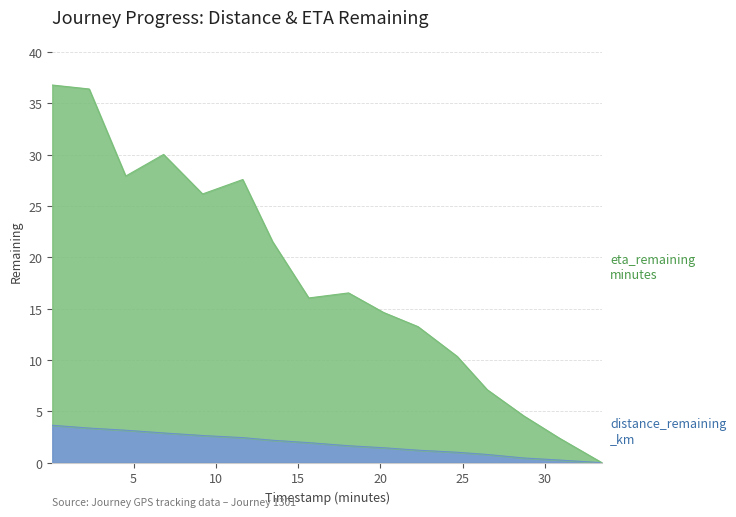

Reading left to right, extract all data points from this chart.

distance_remaining_km: 3.6	3.4	3.2	2.9	2.6	2.4	2.2	2.0	1.7	1.5	1.2	1.0	0.8	0.5	0.3	0.0
eta_remaining_minutes: 36.8	36.4	27.9	30.0	26.2	27.6	21.5	16.0	16.5	14.6	13.2	10.3	7.1	4.5	2.4	0.0